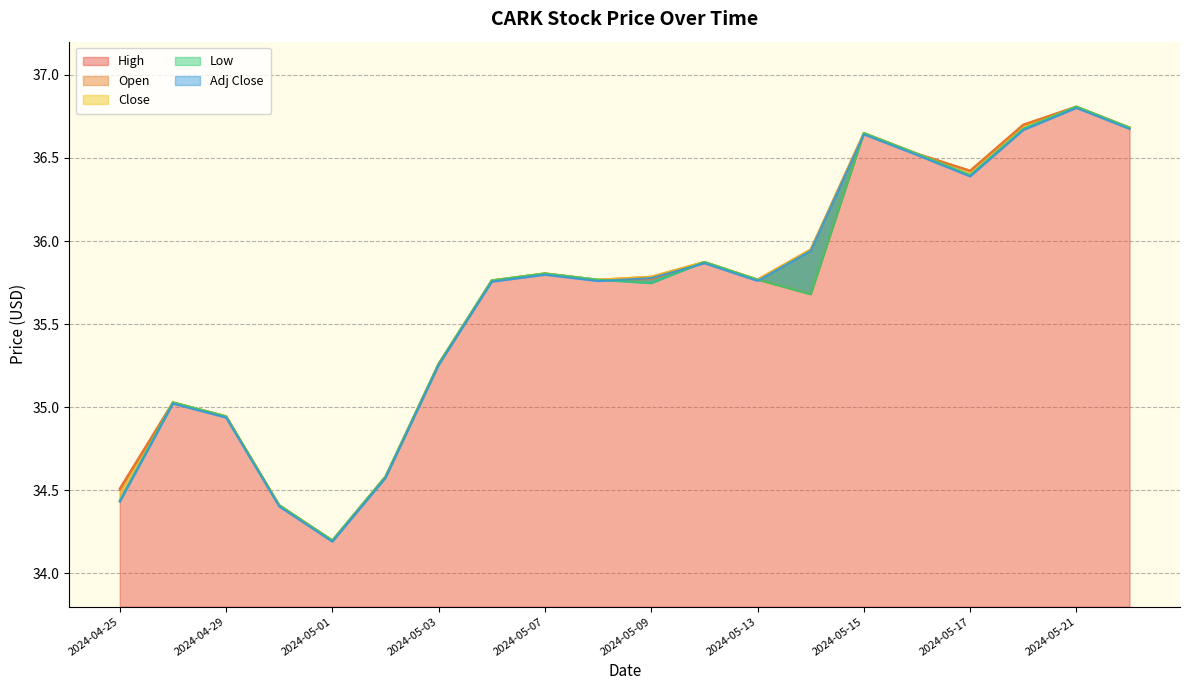

At which category is the sum across all series the highest?

2024-05-21